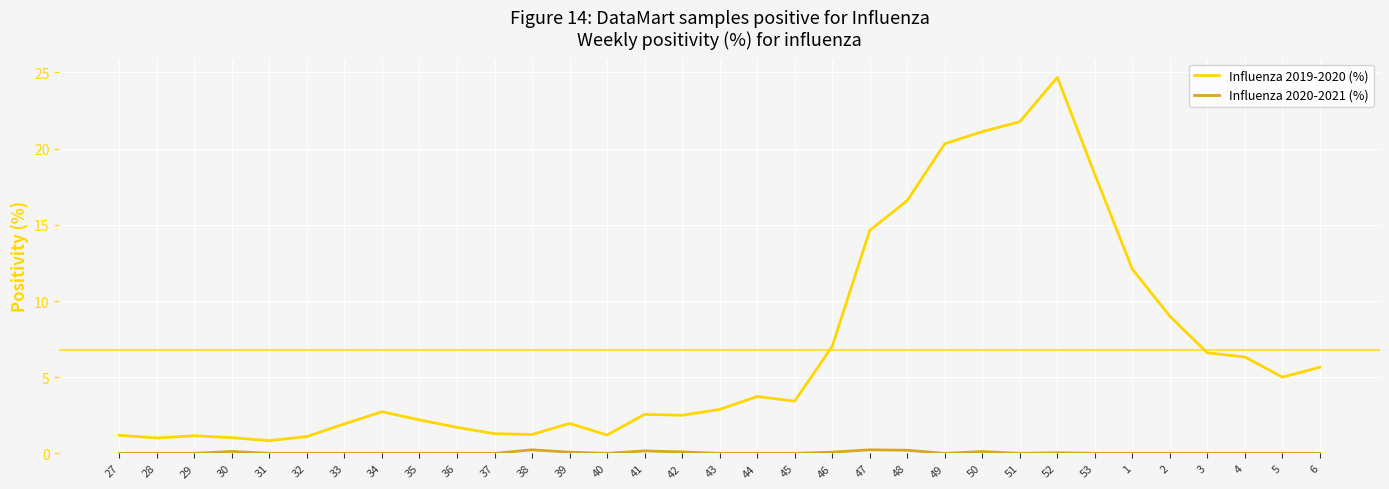

Which series has the widest spread of values?

Influenza 2019-2020 (%)